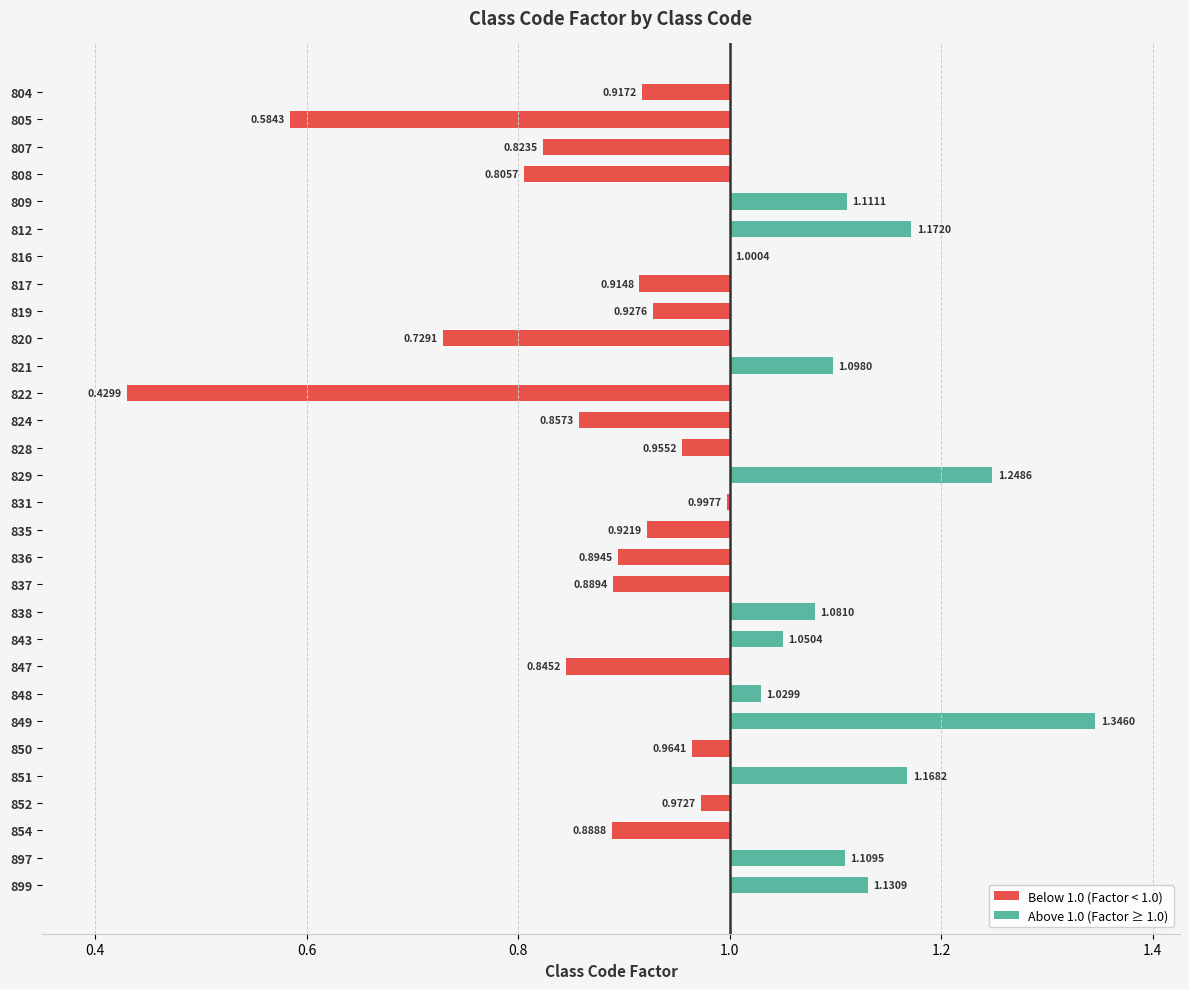

What is the change in value from 809 to 850?

-0.1